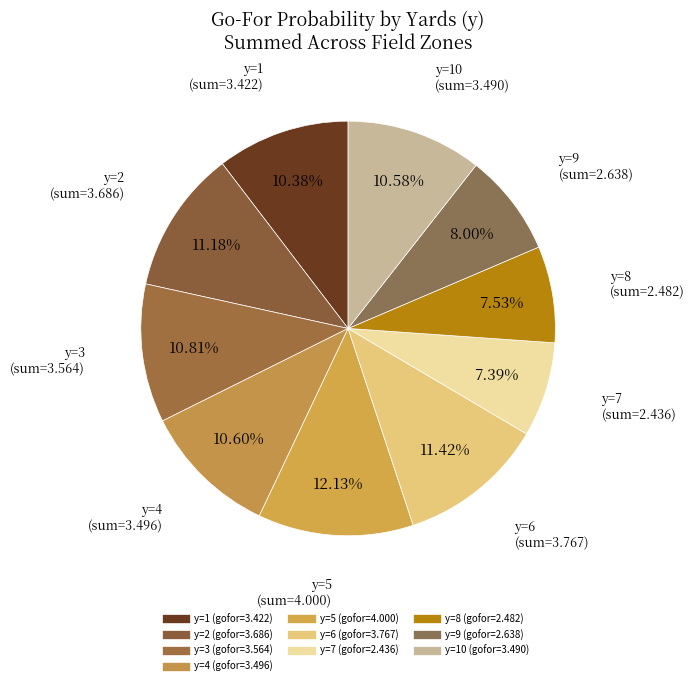

Count the number of slices in the pie.

10